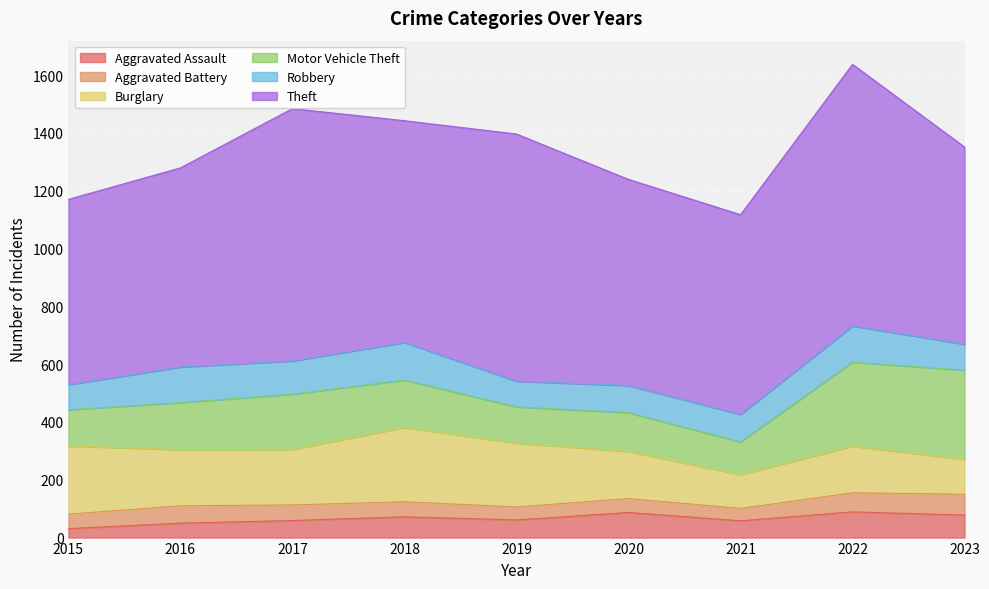

What is the difference between the highest and lowest values at 2020?

665